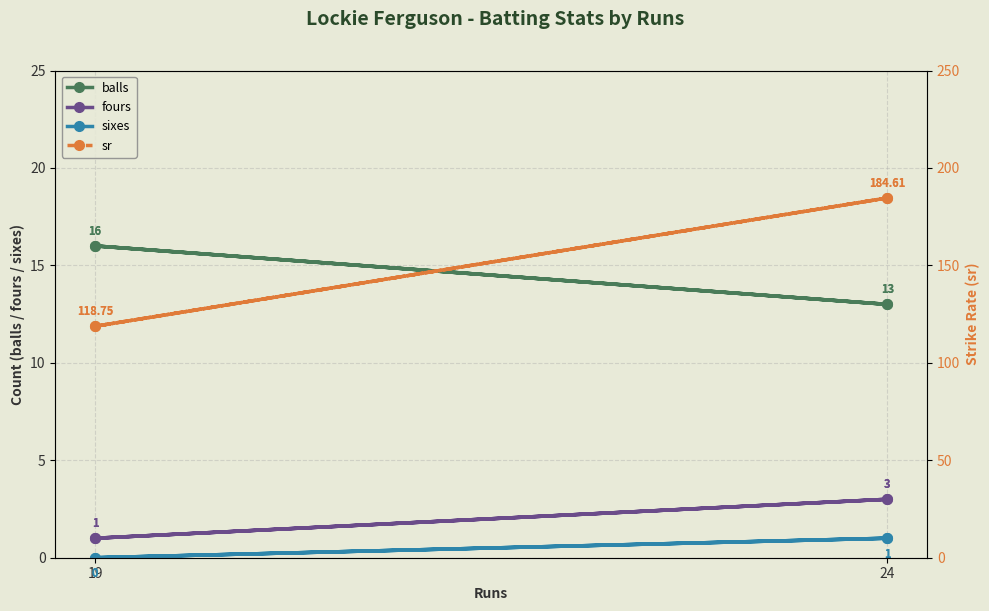

What is the difference between the maximum and second lowest values in the sixes series?

1.0